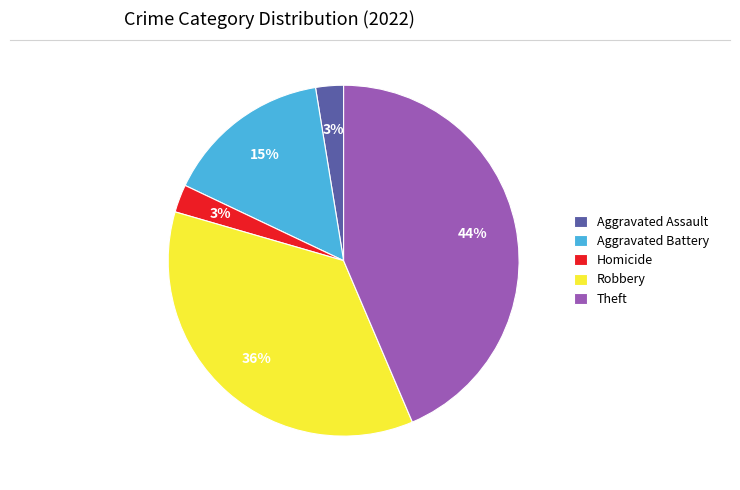

Which has a higher value, Theft or Robbery?

Theft